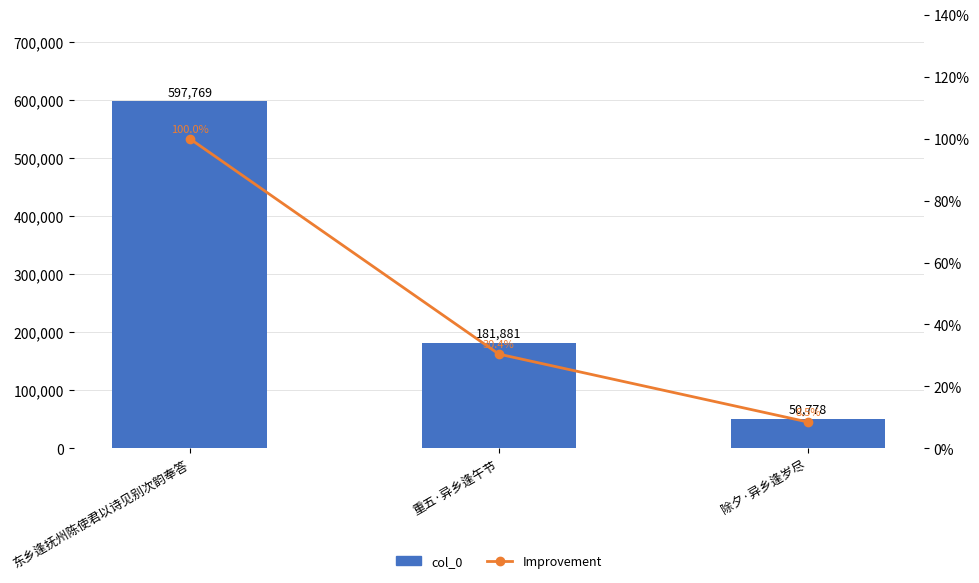

What is the average value of the Improvement series?

46.3